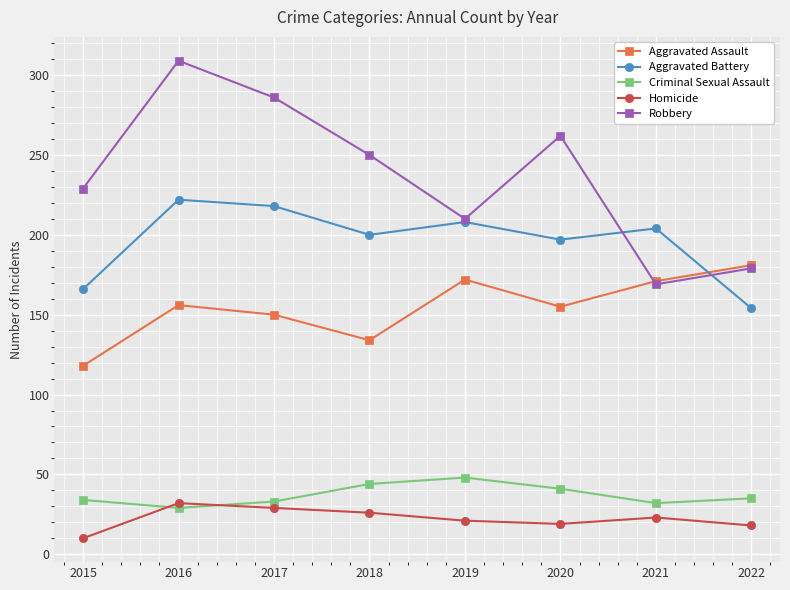

What is the value of the Criminal Sexual Assault point at the 2nd from the left?

29